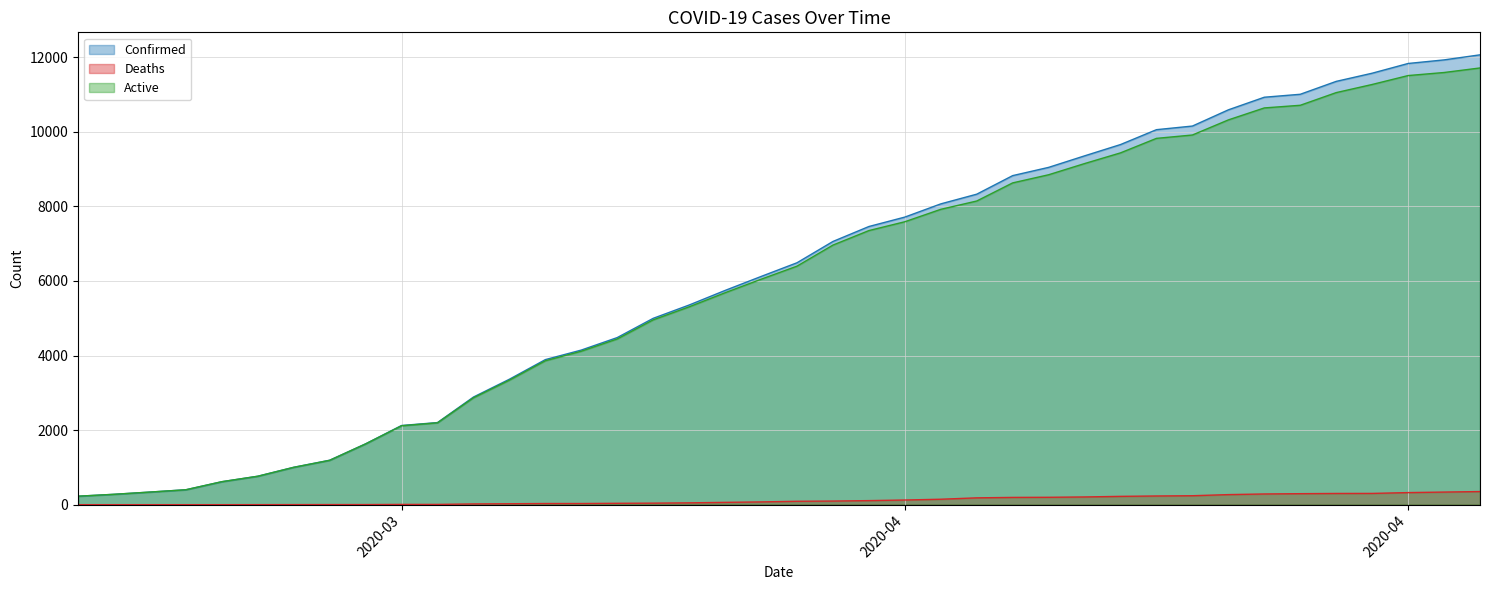

What is the label of the 1st point from the left?

03-22-2020